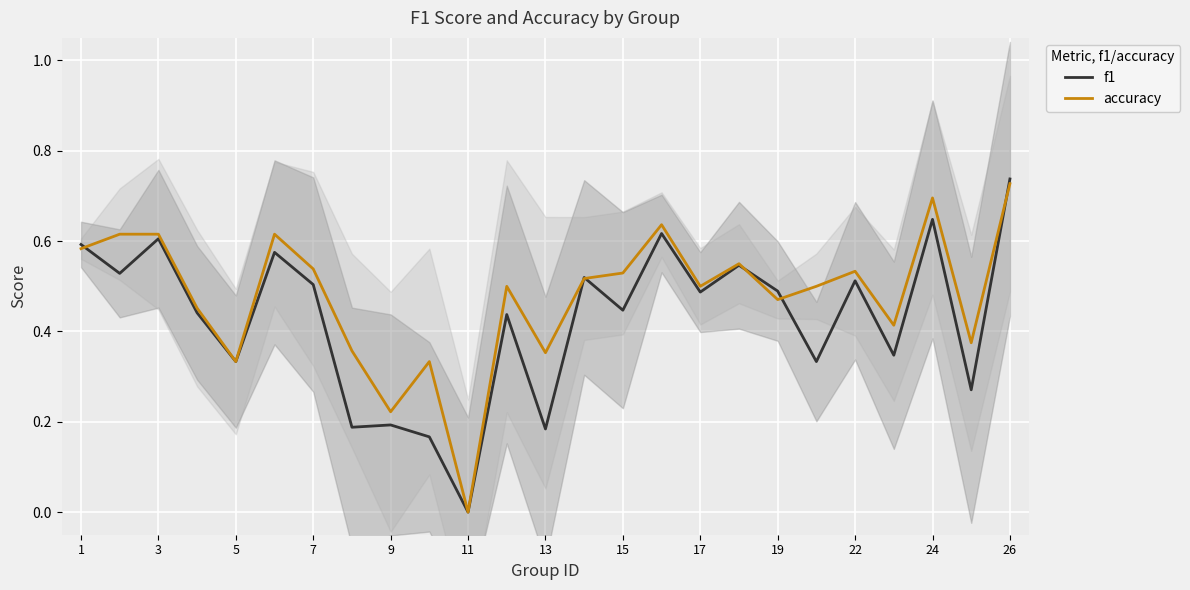

Reading left to right, transcribe all the data shown in this chart.

f1: 0.6	0.5	0.6	0.4	0.3	0.6	0.5	0.2	0.2	0.2	0.0	0.4	0.2	0.5	0.4	0.6	0.5	0.5	0.5	0.3	0.5	0.3	0.6	0.3	0.7
accuracy: 0.6	0.6	0.6	0.5	0.3	0.6	0.5	0.4	0.2	0.3	0.0	0.5	0.4	0.5	0.5	0.6	0.5	0.6	0.5	0.5	0.5	0.4	0.7	0.4	0.7